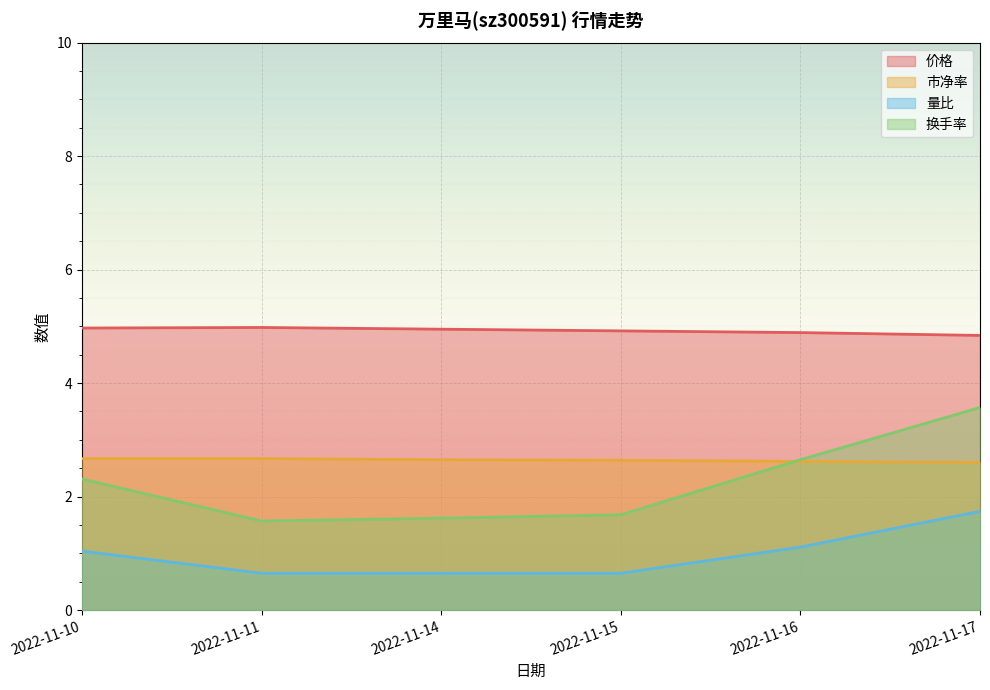

What is the lowest value of the 价格 series?

4.8